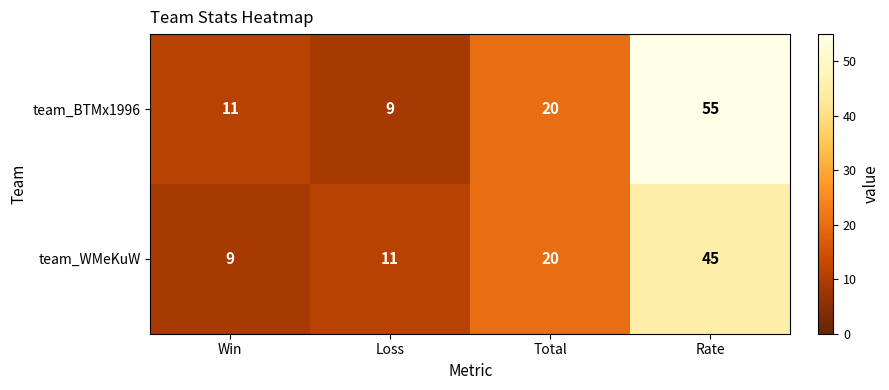

At Rate, list the series in order from smallest to largest.

team_WMeKuW, team_BTMx1996